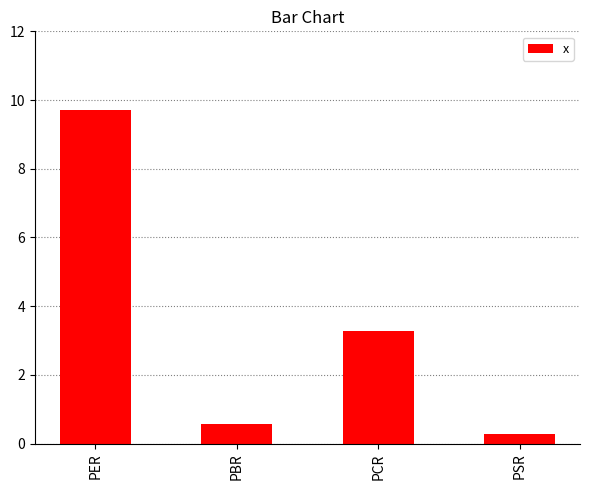

The chart shows a value of 9.7 at PER. True or false?

True